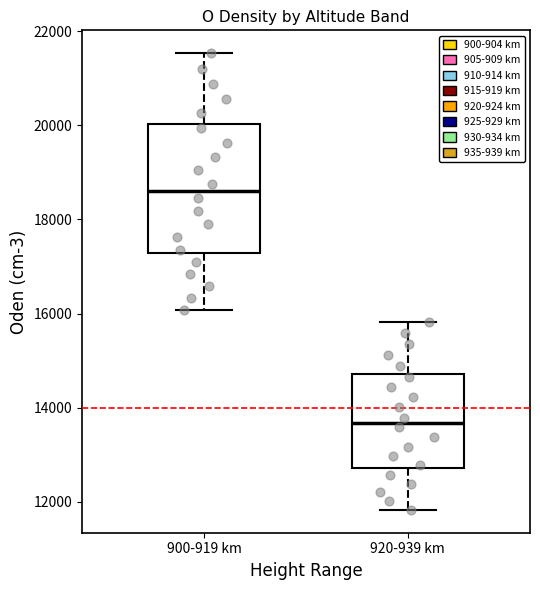

Reading left to right, transcribe this box plot: for each box, give where its median line is, the range the box spans, and where its two whiskers end, as read against the y-axis. The values are not printed on the chart, so give them approximately, as read against the axis.

900-919 km: median 18600, box 17200 to 20000, whiskers 16000 to 21600
920-939 km: median 13600, box 12800 to 14800, whiskers 11800 to 15800